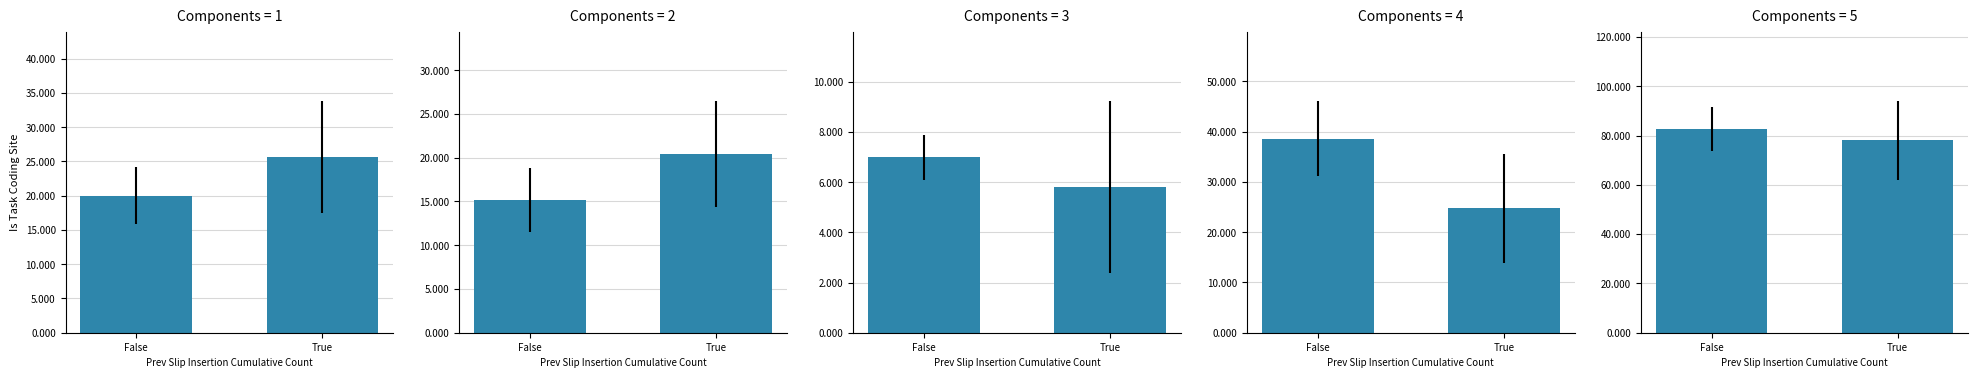

Which series has the largest total across all categories?

Total